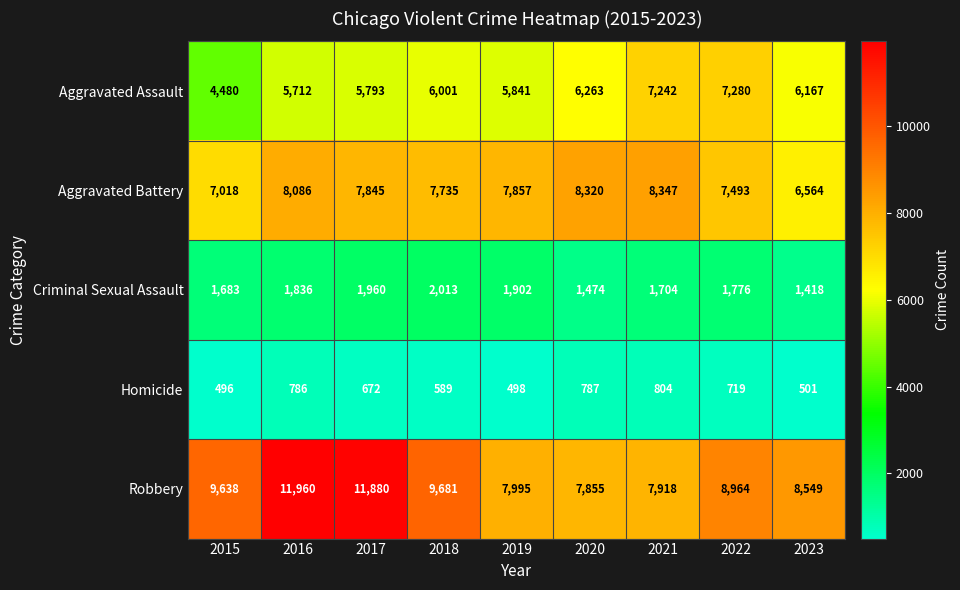

How many categories are shown in the chart?

9